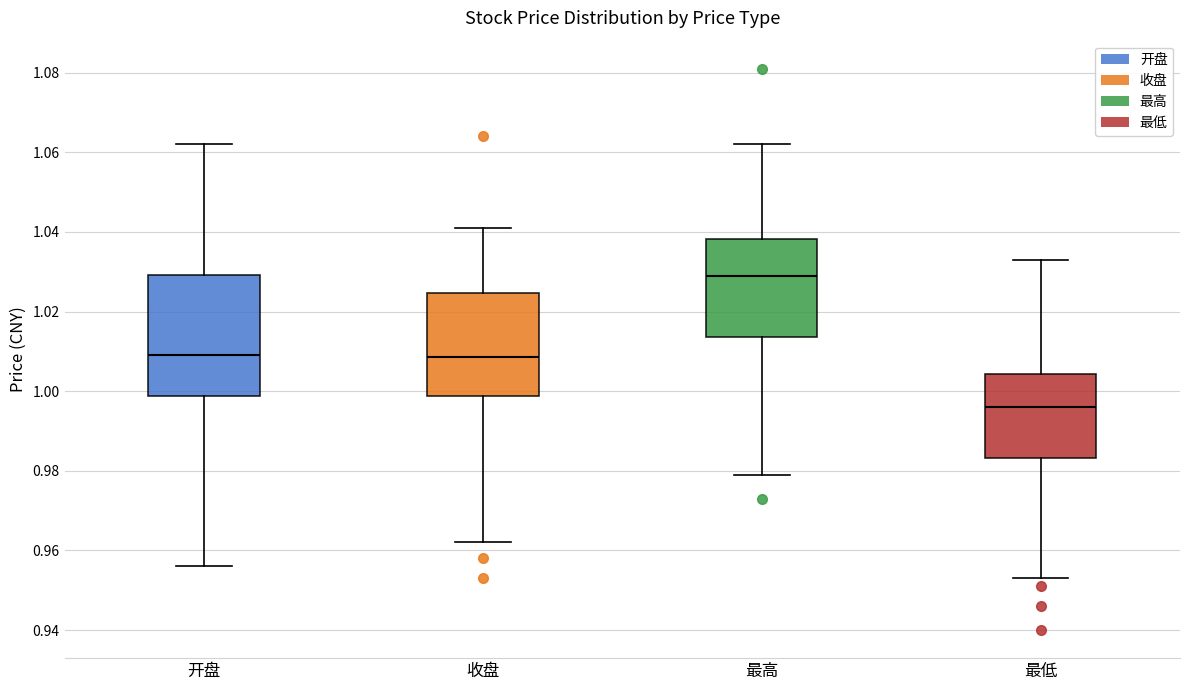

Reading left to right, read every box against the y-axis: the position of its median line, the range the box covers, and the ends of its whiskers. The values are not printed on the chart, so give them approximately, as read against the axis.

开盘: median 1.010, box 0.998 to 1.030, whiskers 0.956 to 1.062
收盘: median 1.008, box 0.998 to 1.024, whiskers 0.962 to 1.042
最高: median 1.030, box 1.014 to 1.038, whiskers 0.980 to 1.062
最低: median 0.996, box 0.984 to 1.004, whiskers 0.954 to 1.034